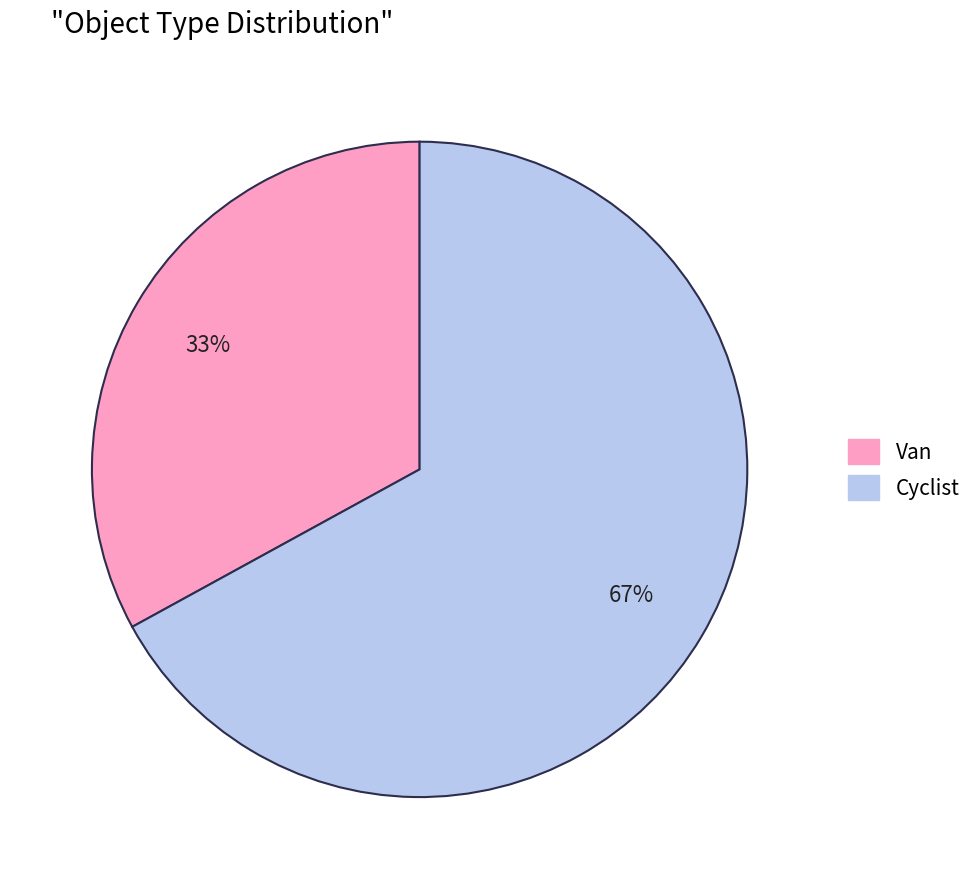

True or false: Van accounts for 47% of the total.

False